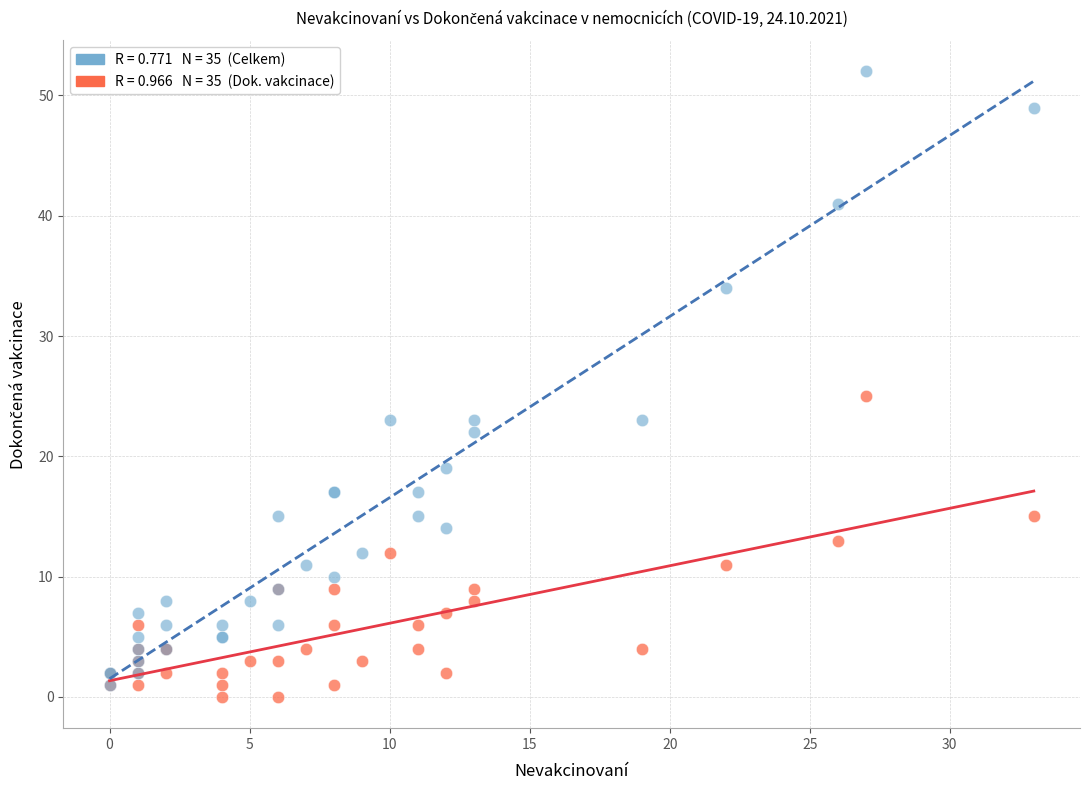

Across all series, what Y value is closest to 26?

25